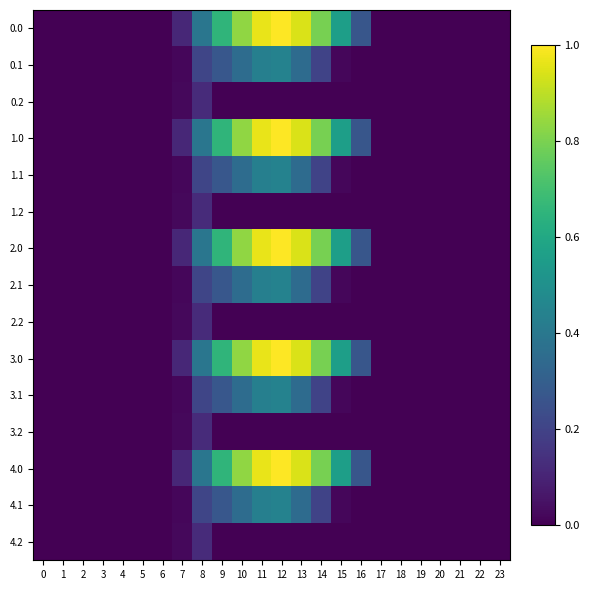

Reading left to right, list all the values displayed in this chart.

0.0: 0=0.0	1=0.0	2=0.0	3=0.0	4=0.0	5=0.0	6=0.0	7=0.1	8=0.4	9=0.7	10=0.8	11=1.0	12=1.0	13=0.9	14=0.8	15=0.6	16=0.3	17=0.0	18=0.0	19=0.0	20=0.0	21=0.0	22=0.0	23=0.0
0.1: 0=0.0	1=0.0	2=0.0	3=0.0	4=0.0	5=0.0	6=0.0	7=0.0	8=0.2	9=0.3	10=0.4	11=0.4	12=0.4	13=0.3	14=0.2	15=0.0	16=0.0	17=0.0	18=0.0	19=0.0	20=0.0	21=0.0	22=0.0	23=0.0
0.2: 0=0.0	1=0.0	2=0.0	3=0.0	4=0.0	5=0.0	6=0.0	7=0.0	8=0.1	9=0.0	10=0.0	11=0.0	12=0.0	13=0.0	14=0.0	15=0.0	16=0.0	17=0.0	18=0.0	19=0.0	20=0.0	21=0.0	22=0.0	23=0.0
1.0: 0=0.0	1=0.0	2=0.0	3=0.0	4=0.0	5=0.0	6=0.0	7=0.1	8=0.4	9=0.7	10=0.8	11=1.0	12=1.0	13=0.9	14=0.8	15=0.6	16=0.3	17=0.0	18=0.0	19=0.0	20=0.0	21=0.0	22=0.0	23=0.0
1.1: 0=0.0	1=0.0	2=0.0	3=0.0	4=0.0	5=0.0	6=0.0	7=0.0	8=0.2	9=0.3	10=0.4	11=0.4	12=0.4	13=0.3	14=0.2	15=0.0	16=0.0	17=0.0	18=0.0	19=0.0	20=0.0	21=0.0	22=0.0	23=0.0
1.2: 0=0.0	1=0.0	2=0.0	3=0.0	4=0.0	5=0.0	6=0.0	7=0.0	8=0.1	9=0.0	10=0.0	11=0.0	12=0.0	13=0.0	14=0.0	15=0.0	16=0.0	17=0.0	18=0.0	19=0.0	20=0.0	21=0.0	22=0.0	23=0.0
2.0: 0=0.0	1=0.0	2=0.0	3=0.0	4=0.0	5=0.0	6=0.0	7=0.1	8=0.4	9=0.7	10=0.8	11=1.0	12=1.0	13=0.9	14=0.8	15=0.6	16=0.3	17=0.0	18=0.0	19=0.0	20=0.0	21=0.0	22=0.0	23=0.0
2.1: 0=0.0	1=0.0	2=0.0	3=0.0	4=0.0	5=0.0	6=0.0	7=0.0	8=0.2	9=0.3	10=0.4	11=0.4	12=0.4	13=0.3	14=0.2	15=0.0	16=0.0	17=0.0	18=0.0	19=0.0	20=0.0	21=0.0	22=0.0	23=0.0
2.2: 0=0.0	1=0.0	2=0.0	3=0.0	4=0.0	5=0.0	6=0.0	7=0.0	8=0.1	9=0.0	10=0.0	11=0.0	12=0.0	13=0.0	14=0.0	15=0.0	16=0.0	17=0.0	18=0.0	19=0.0	20=0.0	21=0.0	22=0.0	23=0.0
3.0: 0=0.0	1=0.0	2=0.0	3=0.0	4=0.0	5=0.0	6=0.0	7=0.1	8=0.4	9=0.7	10=0.8	11=1.0	12=1.0	13=0.9	14=0.8	15=0.6	16=0.3	17=0.0	18=0.0	19=0.0	20=0.0	21=0.0	22=0.0	23=0.0
3.1: 0=0.0	1=0.0	2=0.0	3=0.0	4=0.0	5=0.0	6=0.0	7=0.0	8=0.2	9=0.3	10=0.4	11=0.4	12=0.4	13=0.3	14=0.2	15=0.0	16=0.0	17=0.0	18=0.0	19=0.0	20=0.0	21=0.0	22=0.0	23=0.0
3.2: 0=0.0	1=0.0	2=0.0	3=0.0	4=0.0	5=0.0	6=0.0	7=0.0	8=0.1	9=0.0	10=0.0	11=0.0	12=0.0	13=0.0	14=0.0	15=0.0	16=0.0	17=0.0	18=0.0	19=0.0	20=0.0	21=0.0	22=0.0	23=0.0
4.0: 0=0.0	1=0.0	2=0.0	3=0.0	4=0.0	5=0.0	6=0.0	7=0.1	8=0.4	9=0.7	10=0.8	11=1.0	12=1.0	13=0.9	14=0.8	15=0.6	16=0.3	17=0.0	18=0.0	19=0.0	20=0.0	21=0.0	22=0.0	23=0.0
4.1: 0=0.0	1=0.0	2=0.0	3=0.0	4=0.0	5=0.0	6=0.0	7=0.0	8=0.2	9=0.3	10=0.4	11=0.4	12=0.4	13=0.3	14=0.2	15=0.0	16=0.0	17=0.0	18=0.0	19=0.0	20=0.0	21=0.0	22=0.0	23=0.0
4.2: 0=0.0	1=0.0	2=0.0	3=0.0	4=0.0	5=0.0	6=0.0	7=0.0	8=0.1	9=0.0	10=0.0	11=0.0	12=0.0	13=0.0	14=0.0	15=0.0	16=0.0	17=0.0	18=0.0	19=0.0	20=0.0	21=0.0	22=0.0	23=0.0